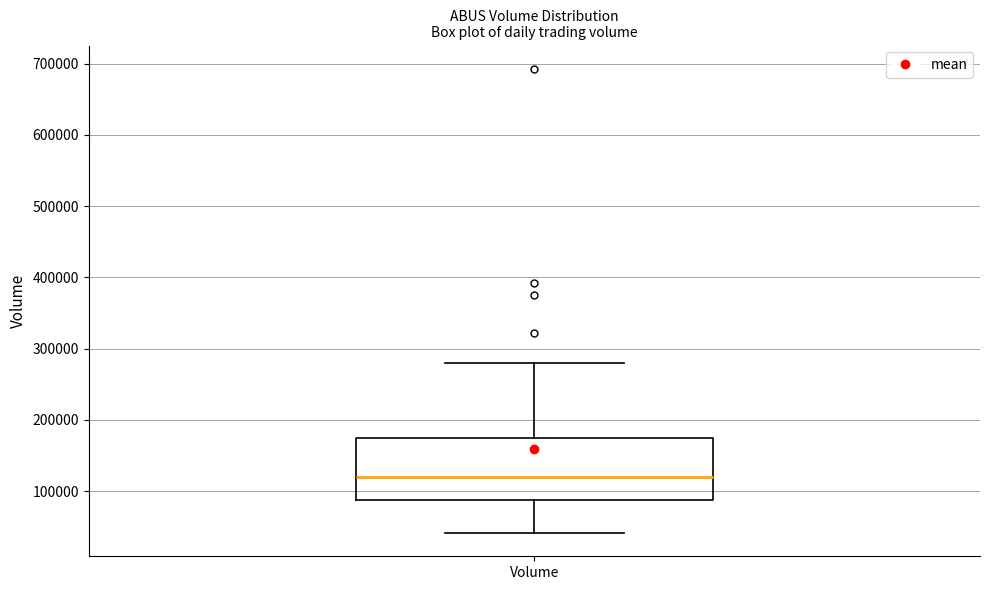

Read this box plot against the y-axis: the position of the median line, the range covered by the box, and the ends of both whiskers. The values are not printed on the chart, so give them approximately, as read against the axis.

median 120000, box 90000 to 170000, whiskers 40000 to 280000